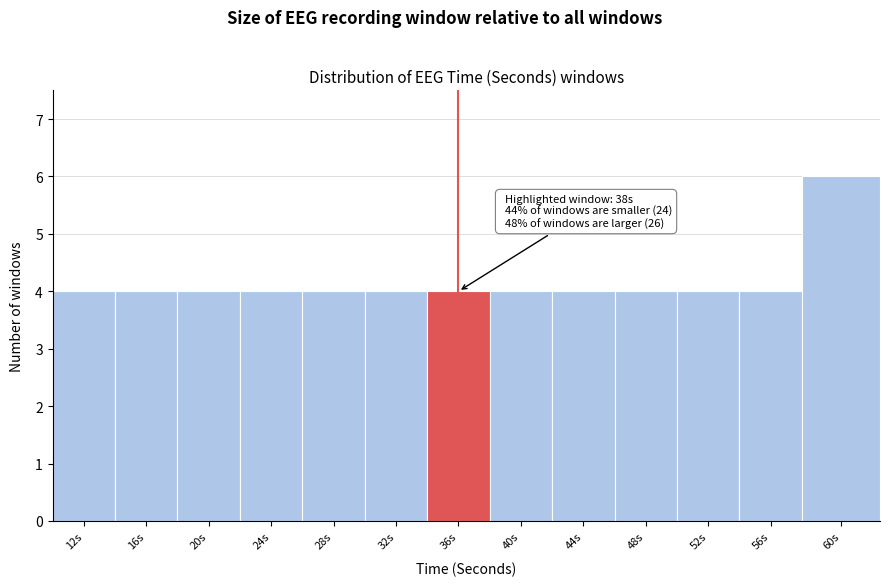

Reading left to right, extract all data points from this chart.

4	4	4	4	4	4	4	4	4	4	4	4	6